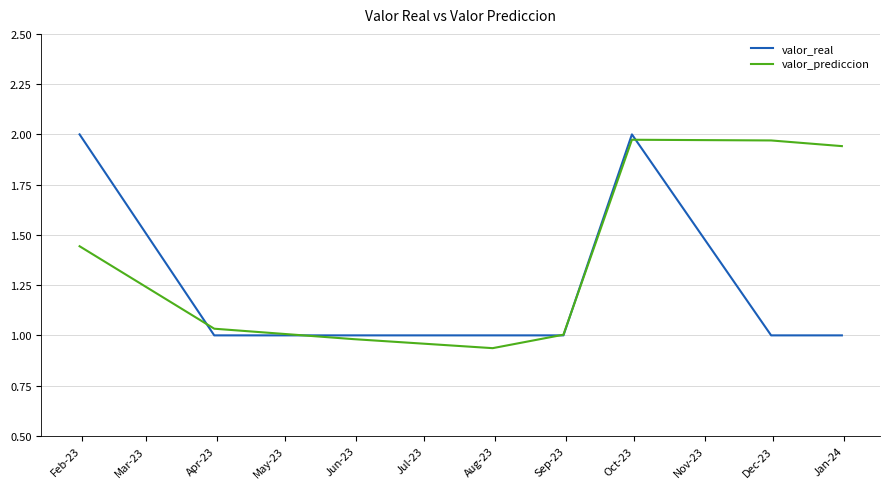

After their last crossing, which series has the higher values: valor_real or valor_prediccion?

valor_prediccion